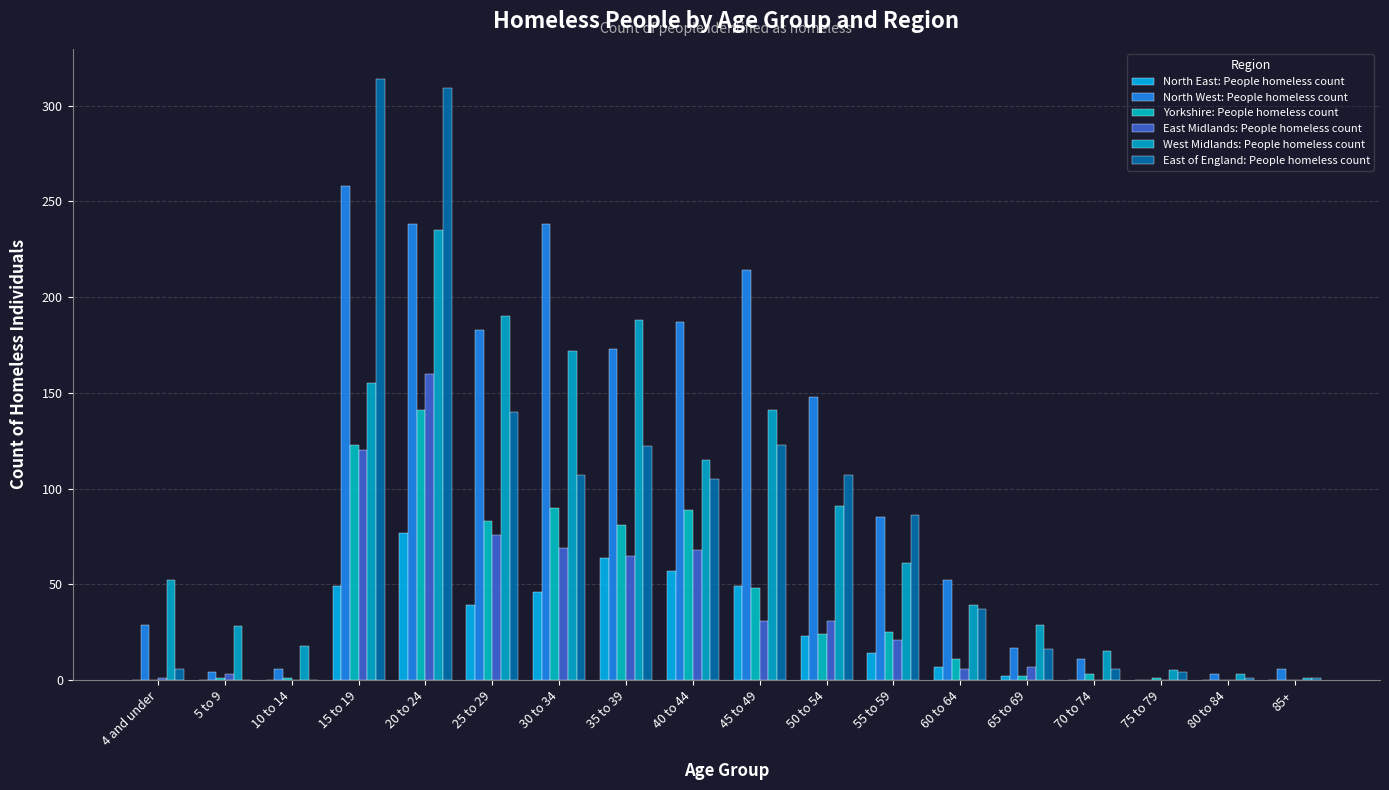

List the labels in order of North West: People homeless count value, largest first.

15 to 19, 20 to 24, 30 to 34, 45 to 49, 40 to 44, 25 to 29, 35 to 39, 50 to 54, 55 to 59, 60 to 64, 4 and under, 65 to 69, 70 to 74, 10 to 14, 85+, 5 to 9, 80 to 84, 75 to 79